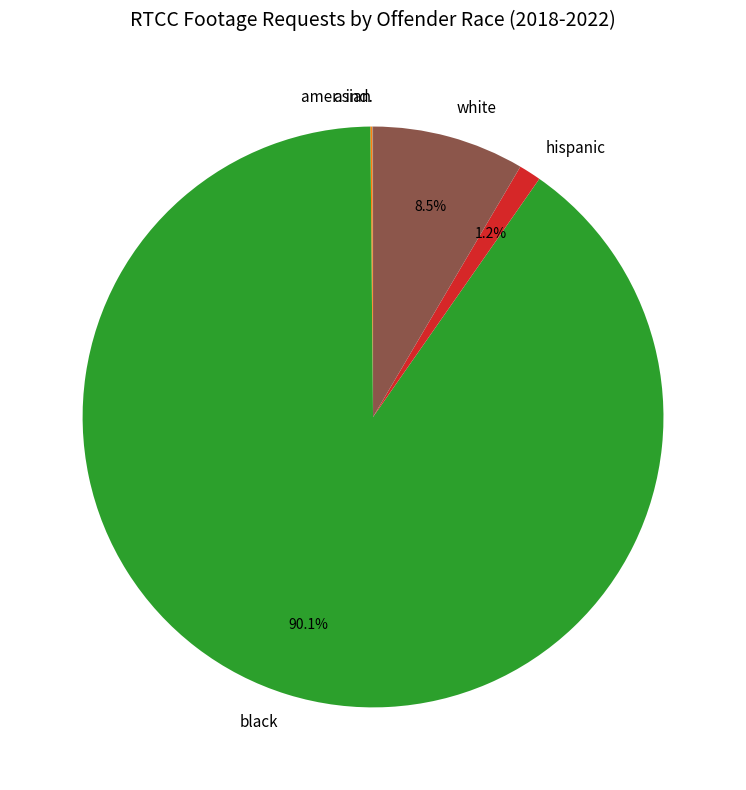

Which slice represents more than half of the pie?

black